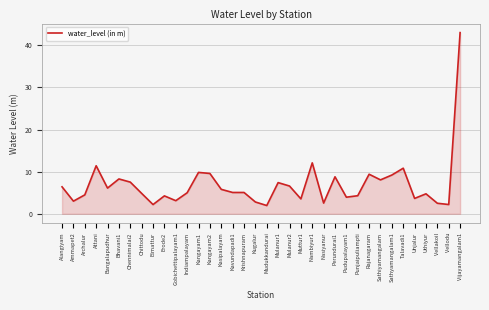

Between Chennimalai2 and Unjalur, which is larger?

Chennimalai2